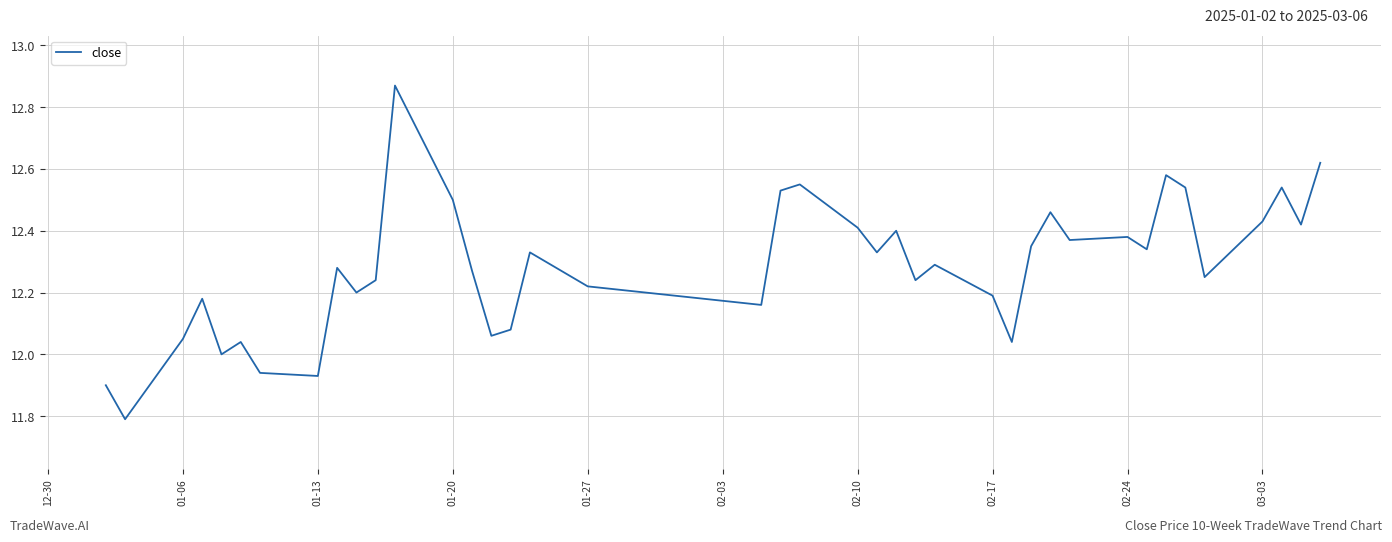

Does the chart display data point markers on the line(s)?

No